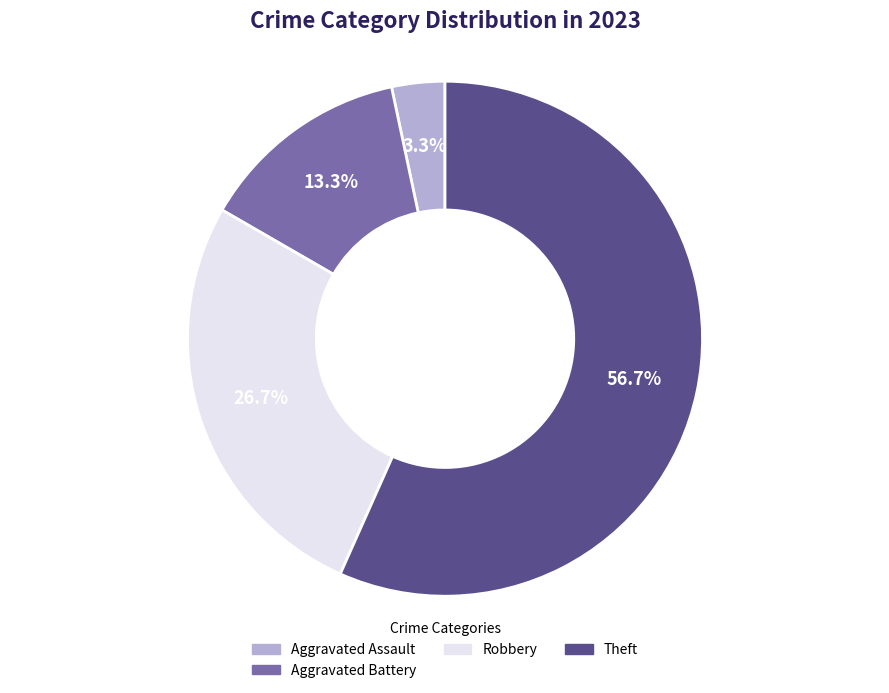

Does any single category account for the majority?

Yes